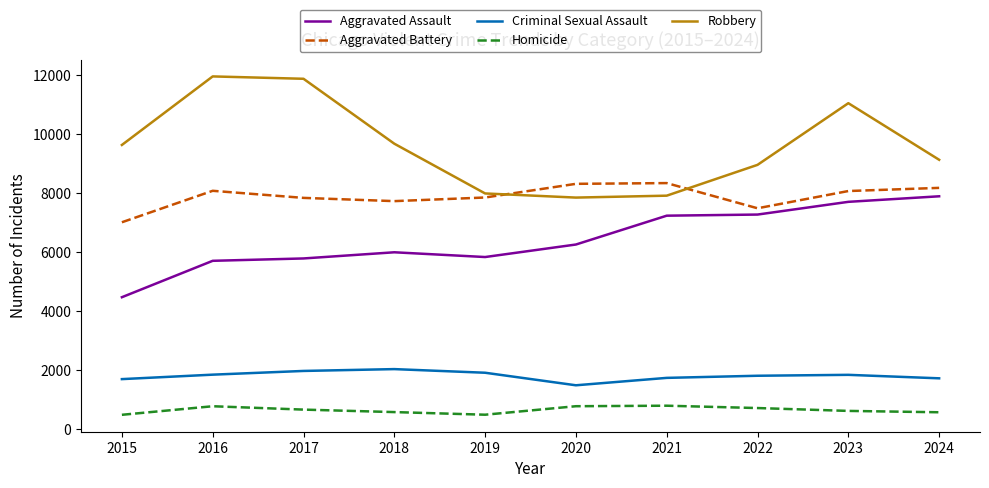

How many lines are shown in the chart?

5